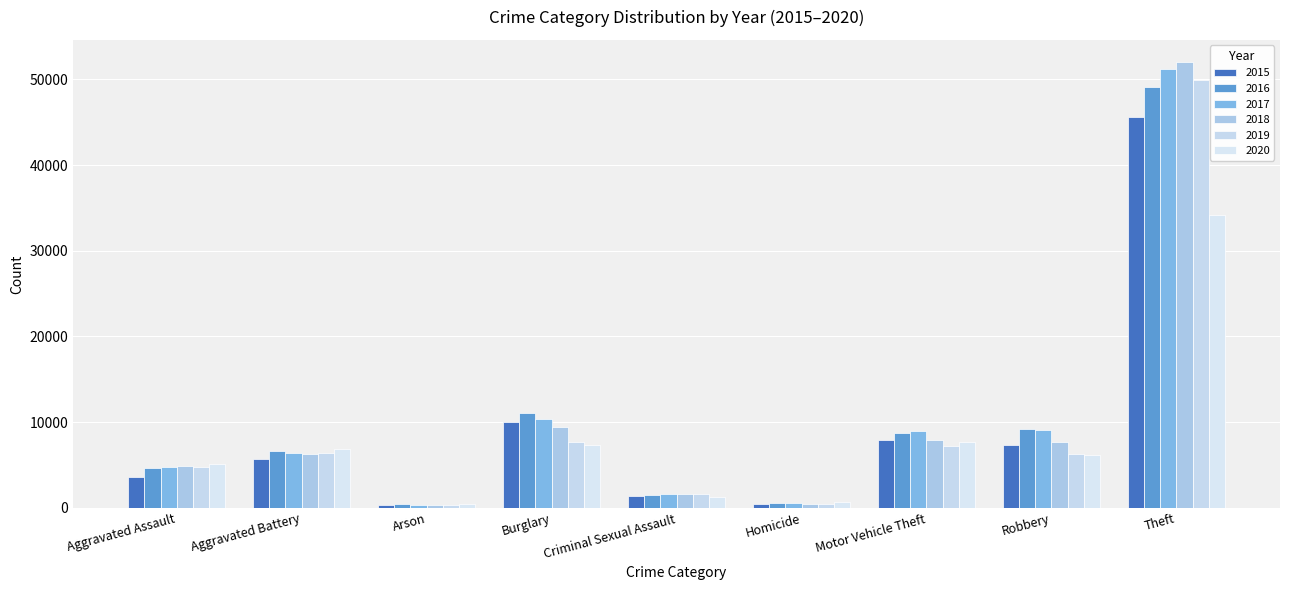

What is the sum of all 2017 values?

93463